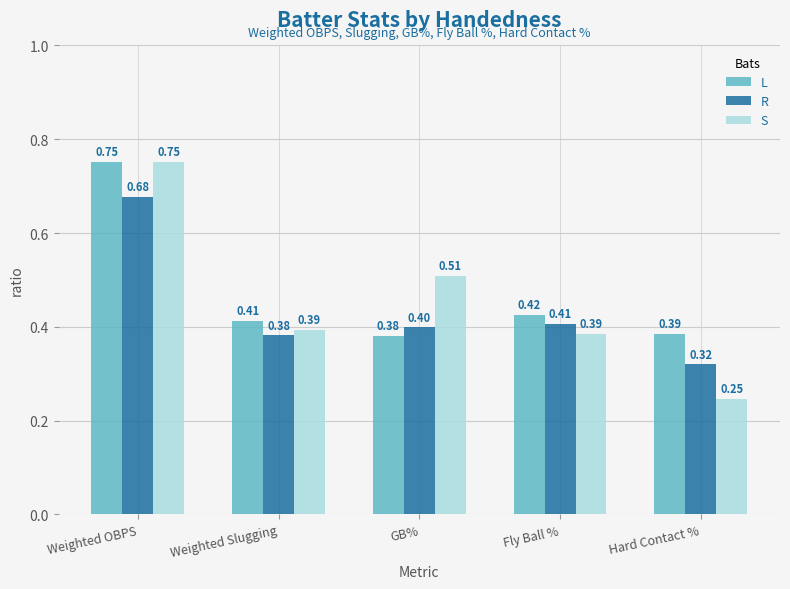

Rank the series at Hard Contact % from highest to lowest value.

L, R, S